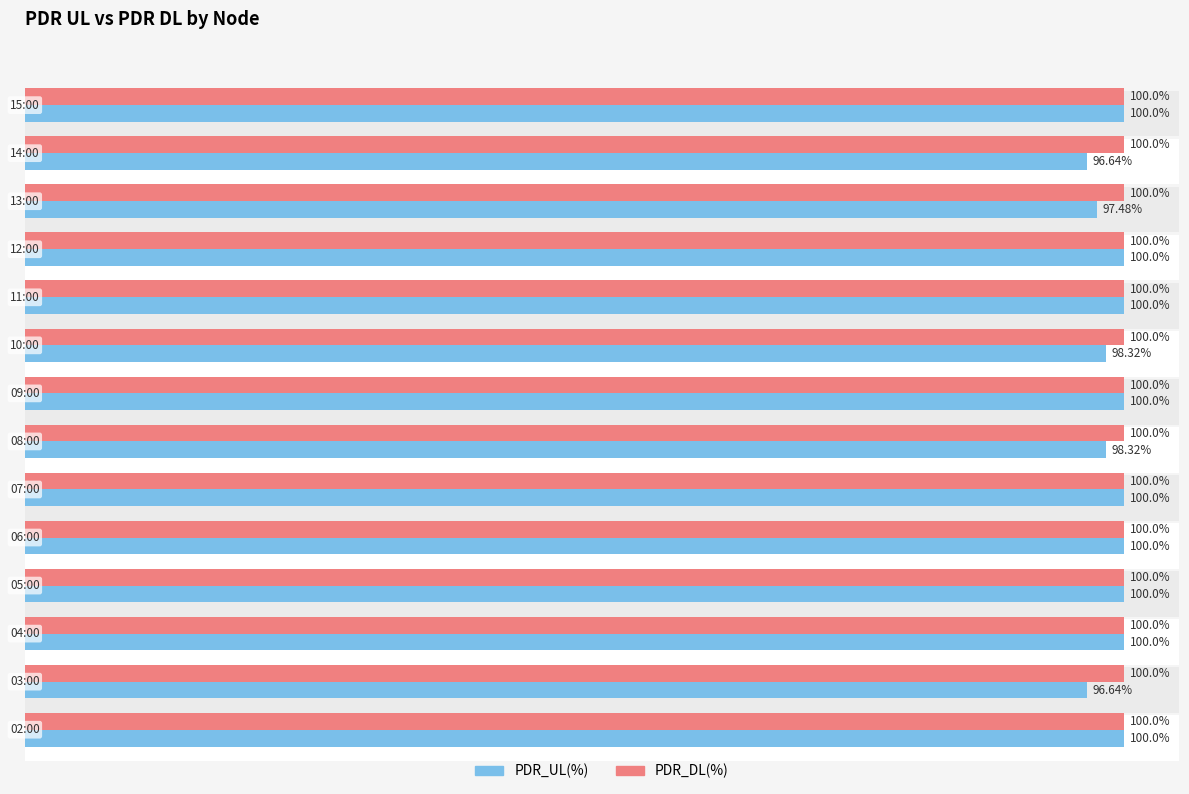

How many groups of bars are there?

14